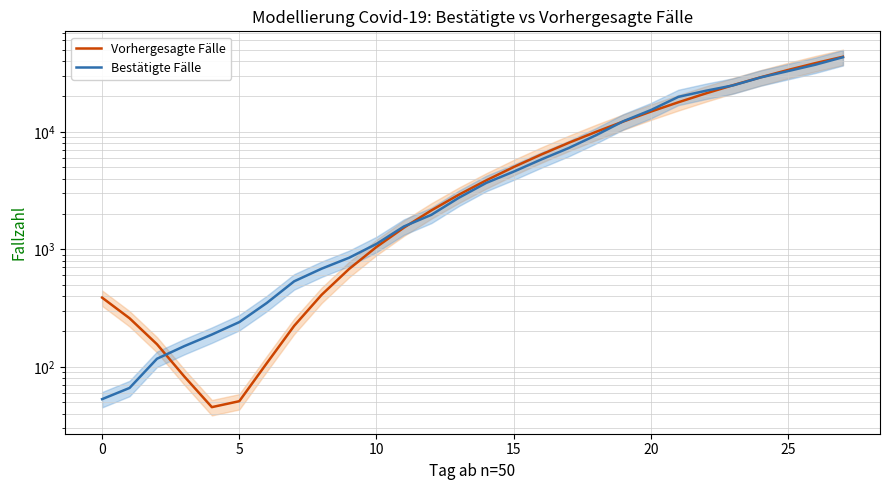

How many data points in Vorhergesagte Fälle are less than 3864?

14